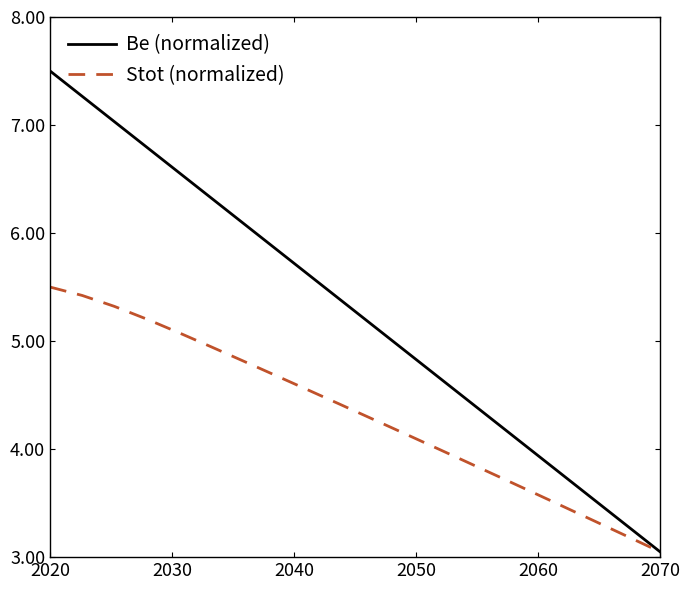

Which series has the widest spread of values?

Be (normalized)